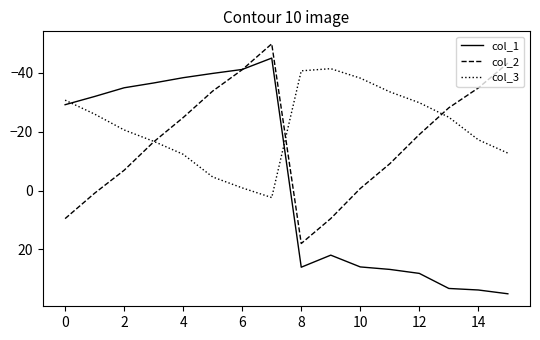

Which series has the largest total across all categories?

col_1